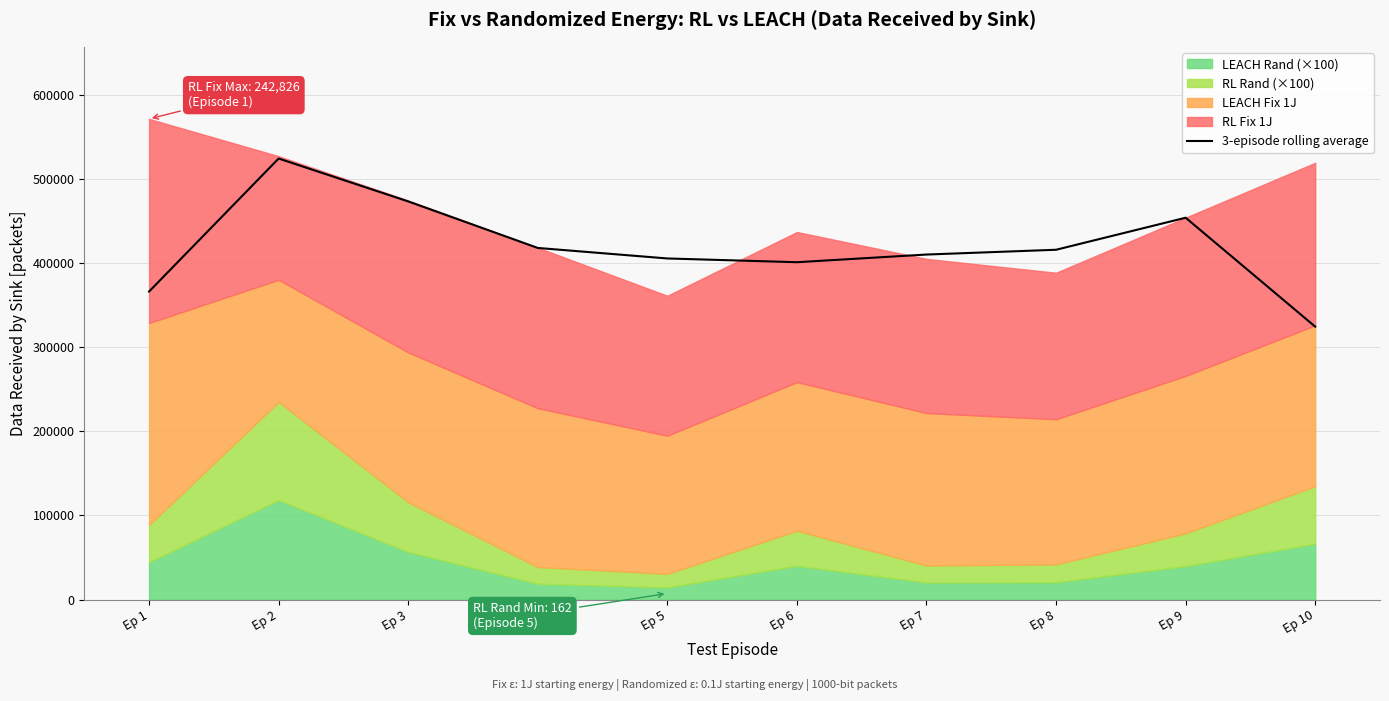

Reading right to left, list all the values displayed in this chart.

Ep 10=324685.3	Ep 9=454293.3	Ep 8=416179.0	Ep 7=410489.0	Ep 6=401357.7	Ep 5=405820.7	Ep 4=418329.0	Ep 3=473692.7	Ep 2=524749.3	Ep 1=366470.3